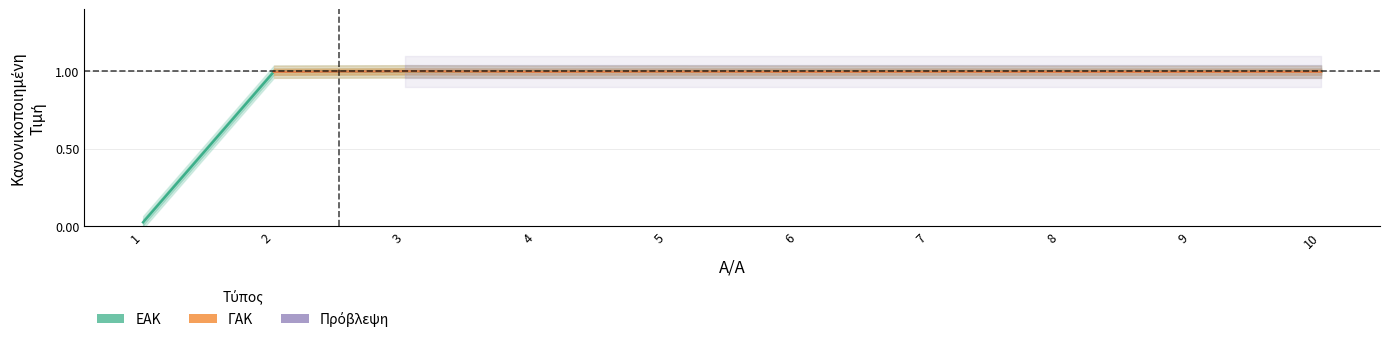

What is the value of the 2nd point from the left?

1.0